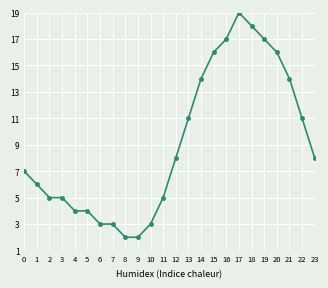

What is the value of the 11th point from the left?

3